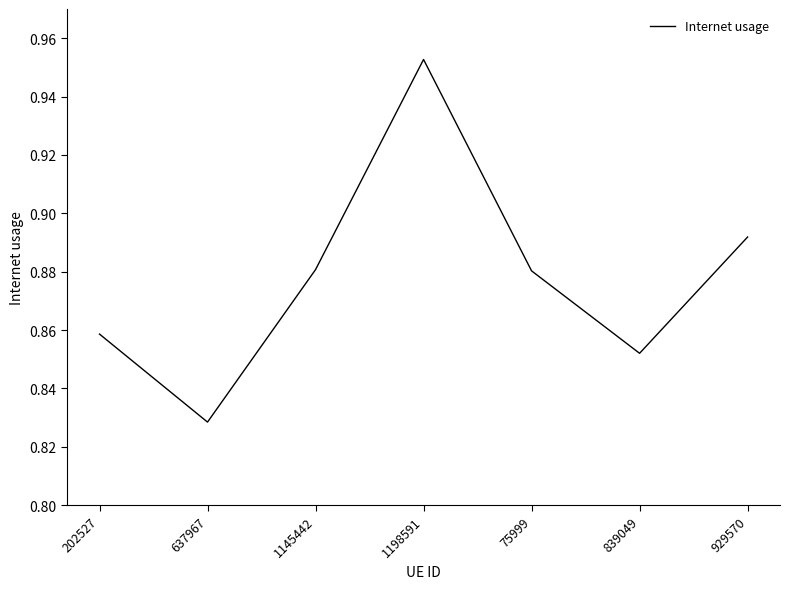

Is it true that the value at 75999 is 1.5?

False